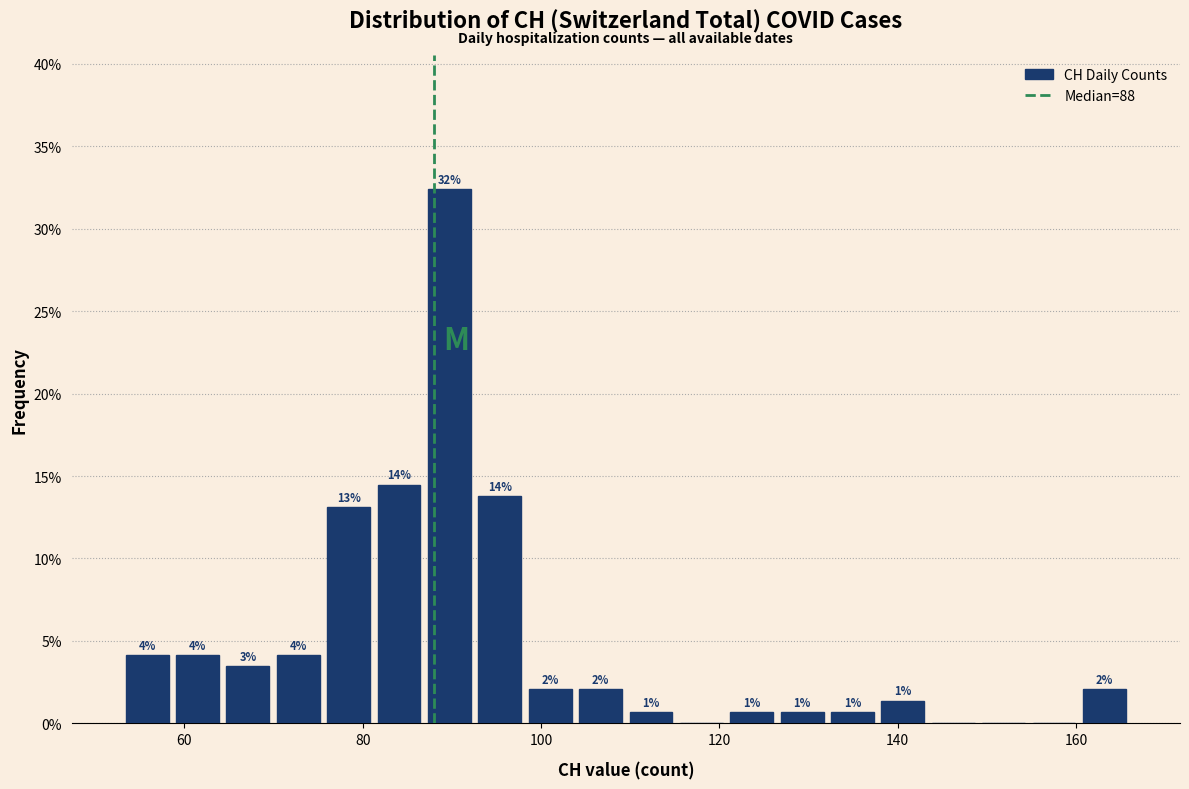

Around what value on the x-axis is the tallest bar? Give the approximate position of its centre, as read against the axis.

90